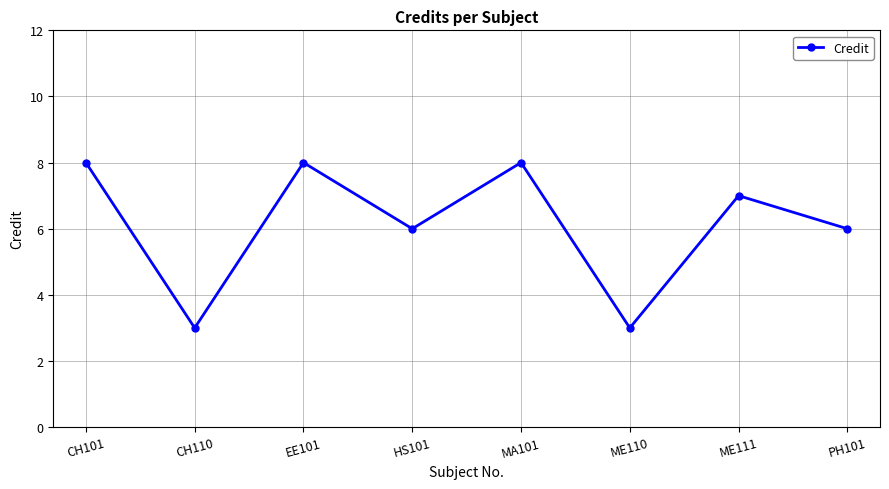

What is the sum of the values at CH110 and ME111?

10